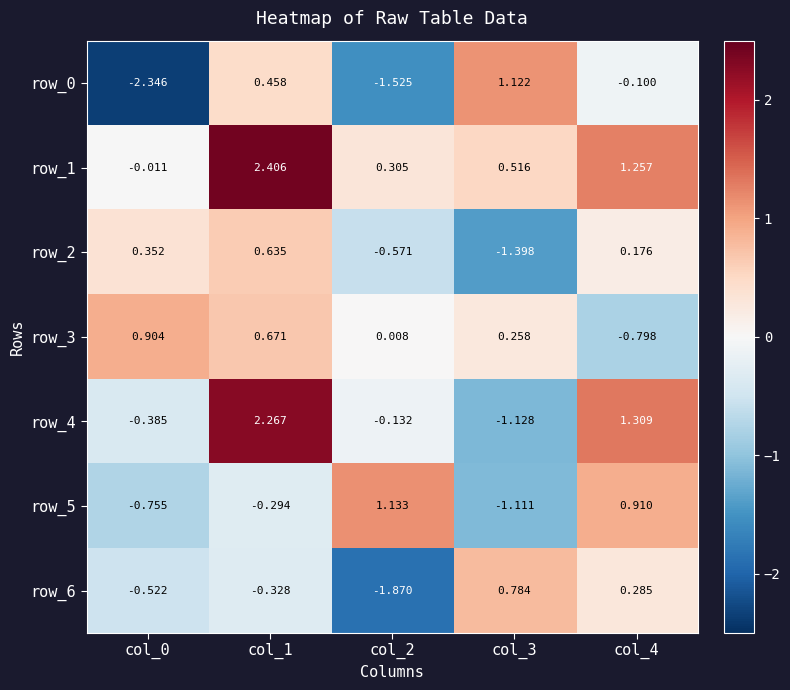

Is the value of row_6 at col_4 greater than the value of row_2 at col_1?

No